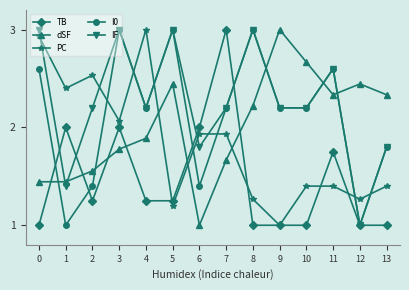

How many lines are shown in the chart?

5